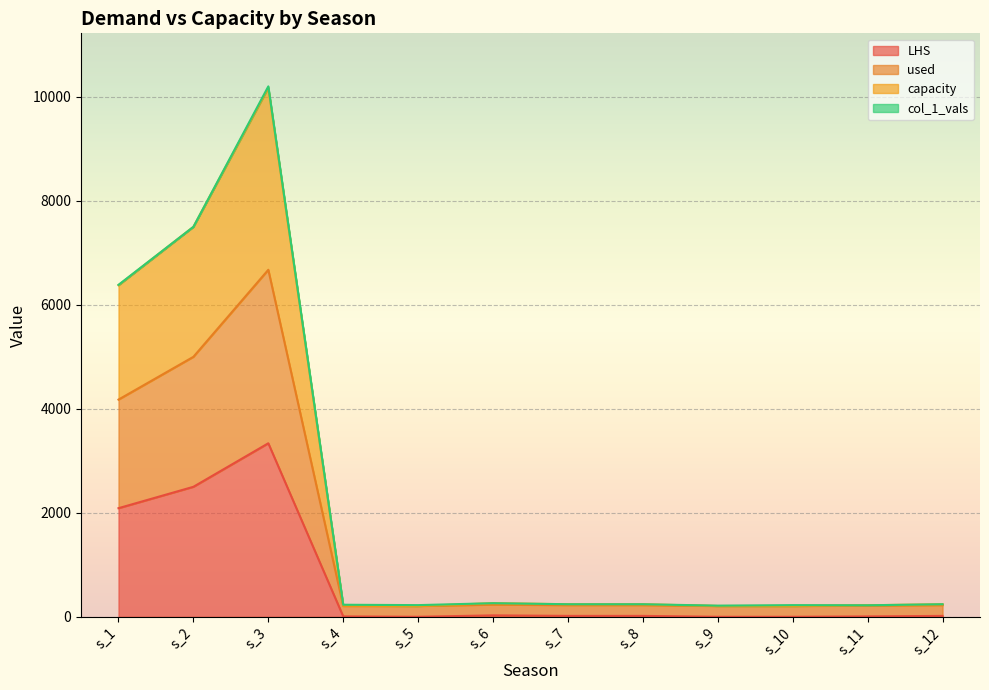

At how many categories does at least one series exceed 8435?

1